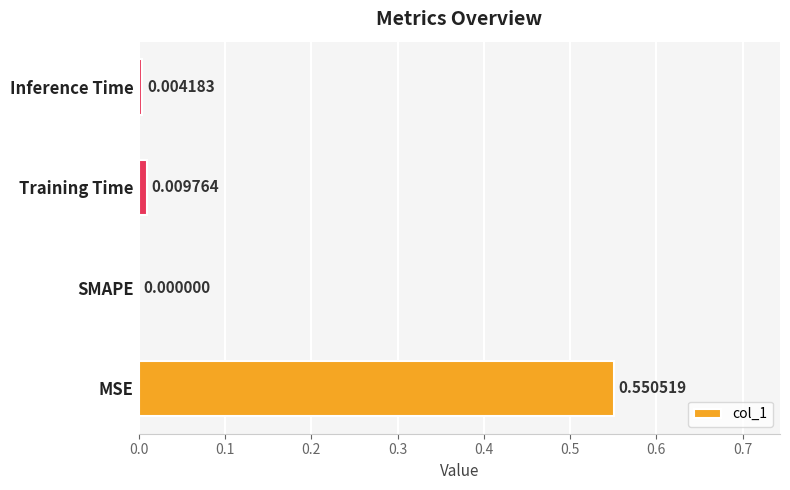

Are the bars horizontal?

Yes